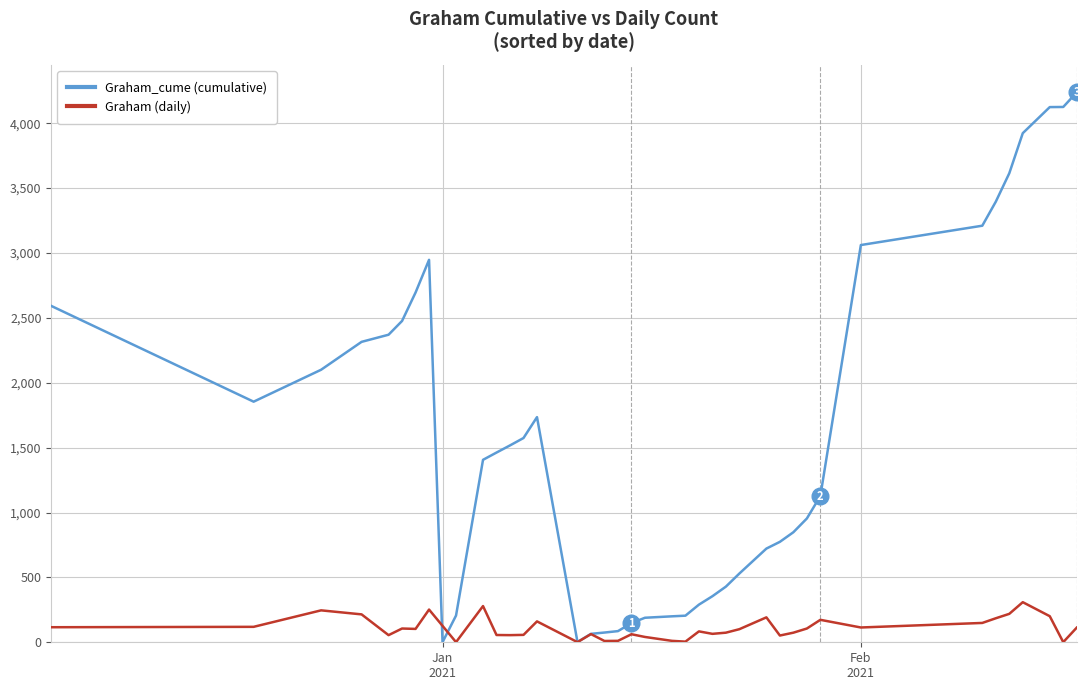

Does the chart have visible grid lines?

Yes